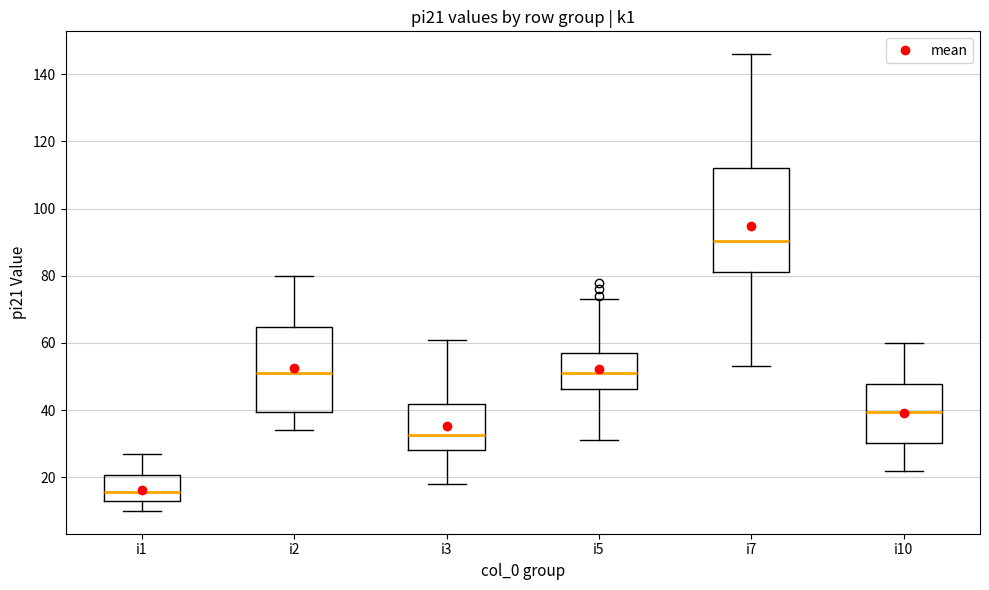

Which box's median line is the highest?

i7